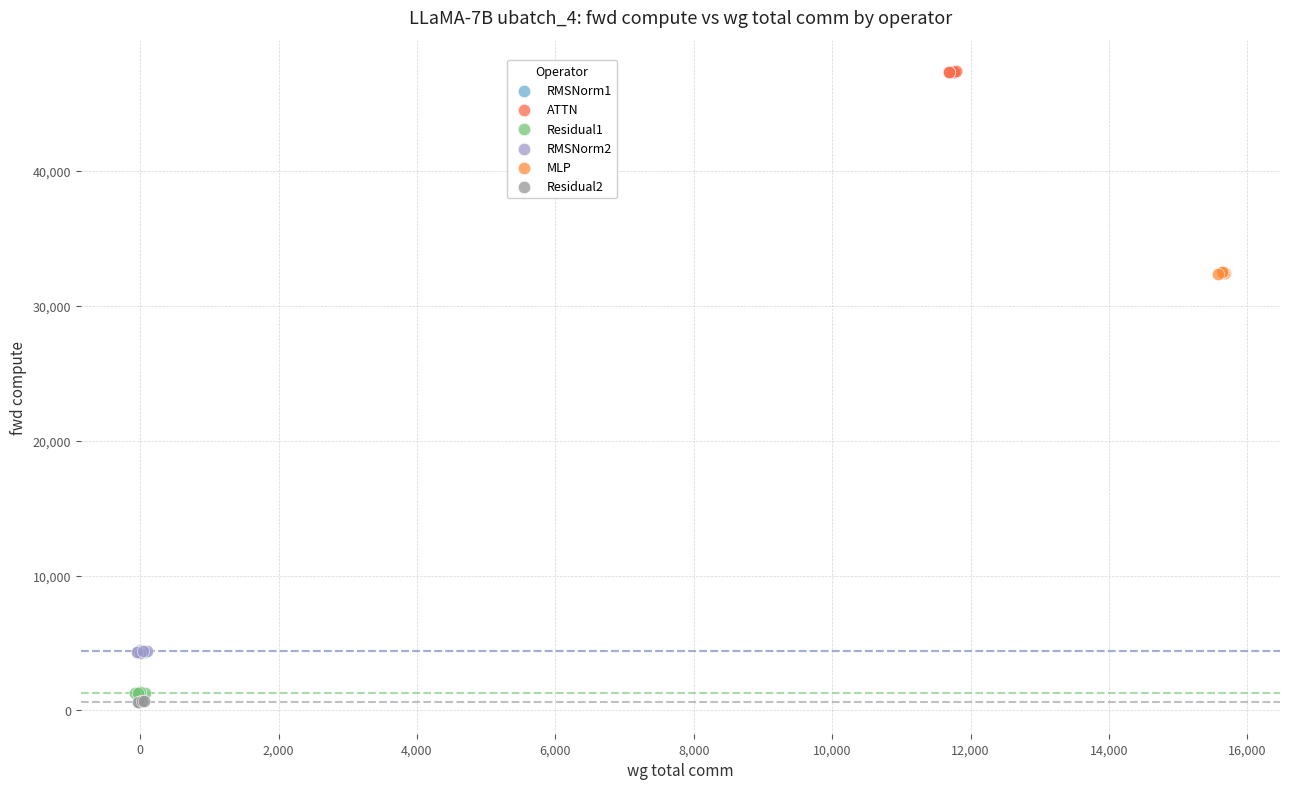

What are all the series names shown in the legend?

RMSNorm1, ATTN, Residual1, RMSNorm2, MLP, Residual2